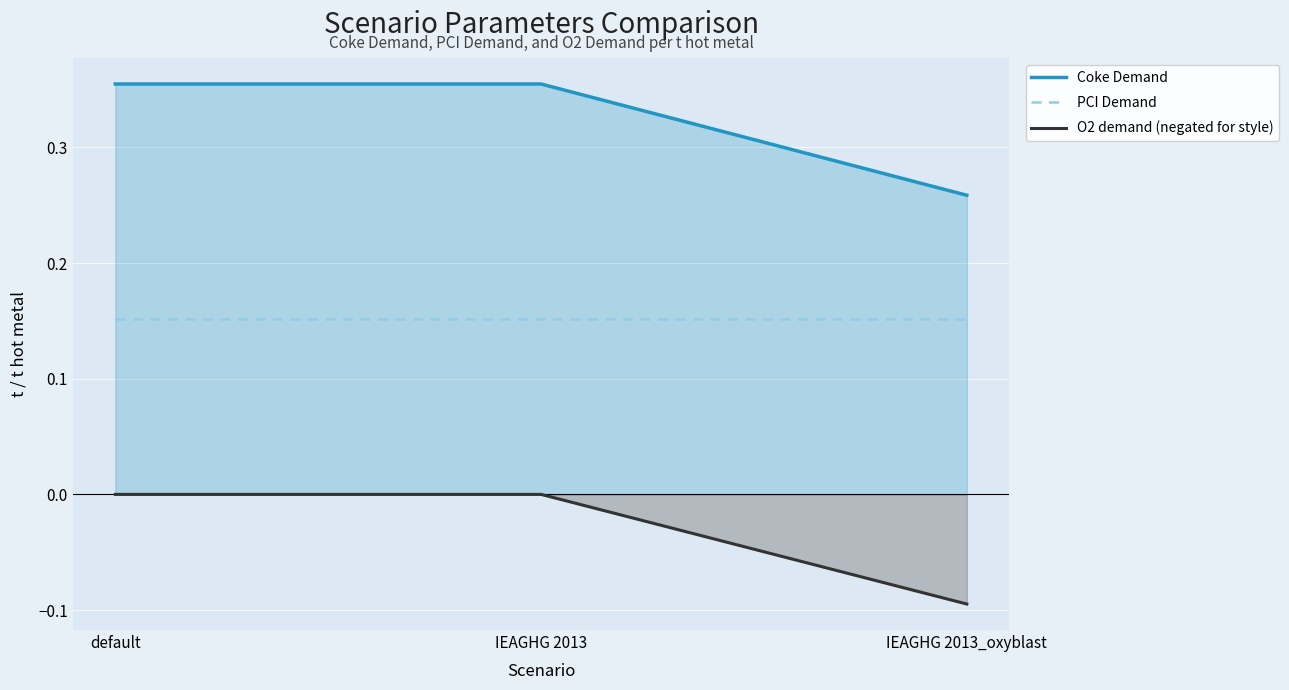

Count the number of categories in the chart.

3